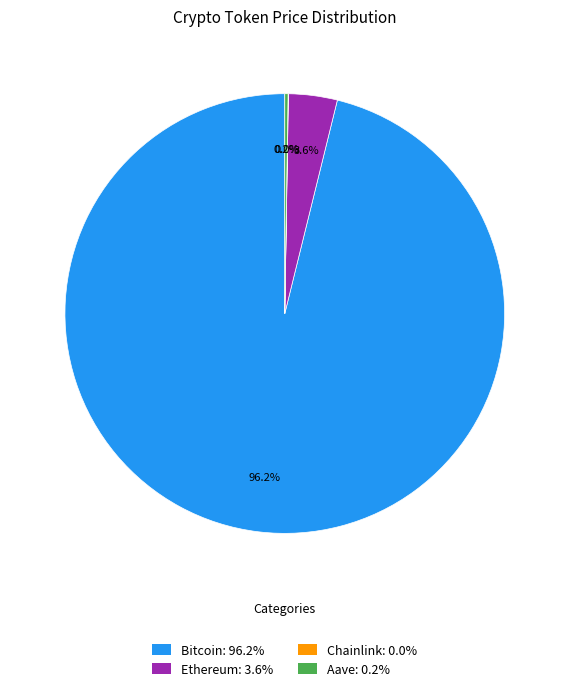

How much of the chart is everything except Bitcoin?

3.8%